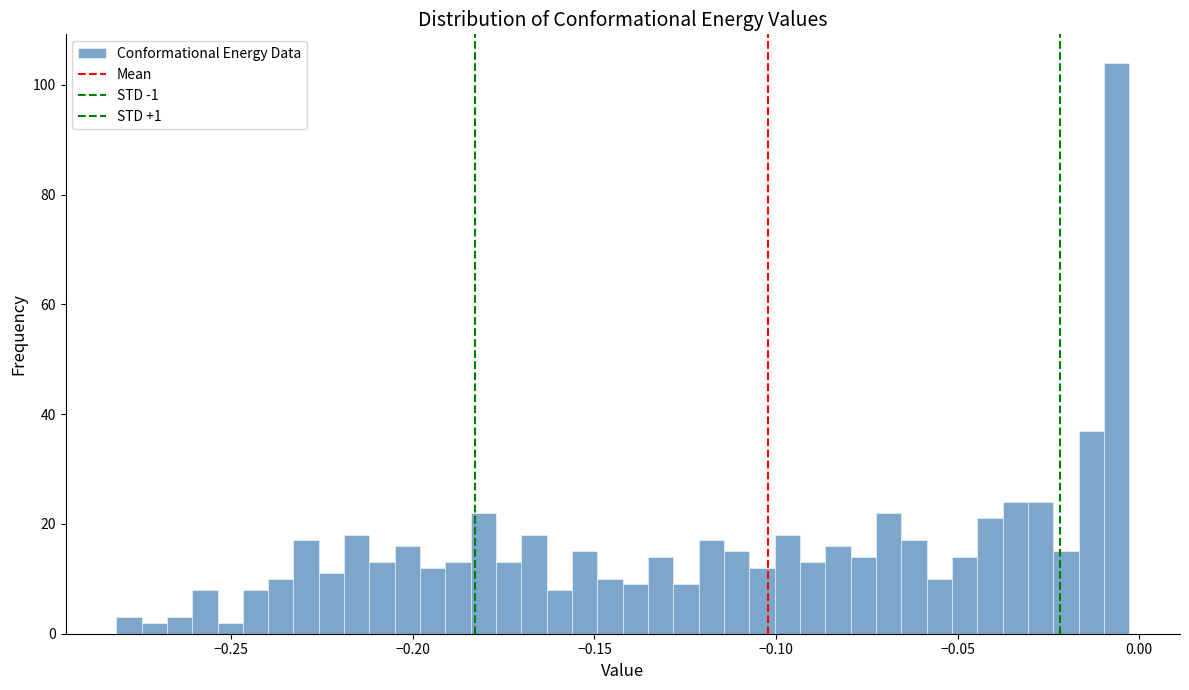

Around what value on the x-axis is the tallest bar? Give the approximate position of its centre, as read against the axis.

-0.005